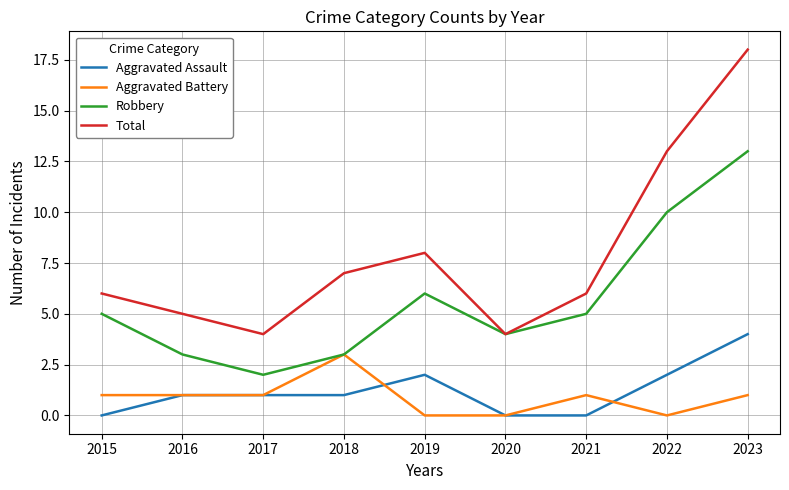

What is the spread (max minus min) of values at 2022?

13